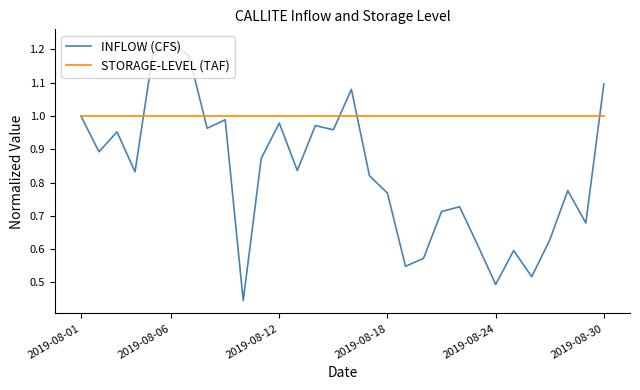

Which series has the largest range (max minus min)?

INFLOW (CFS)